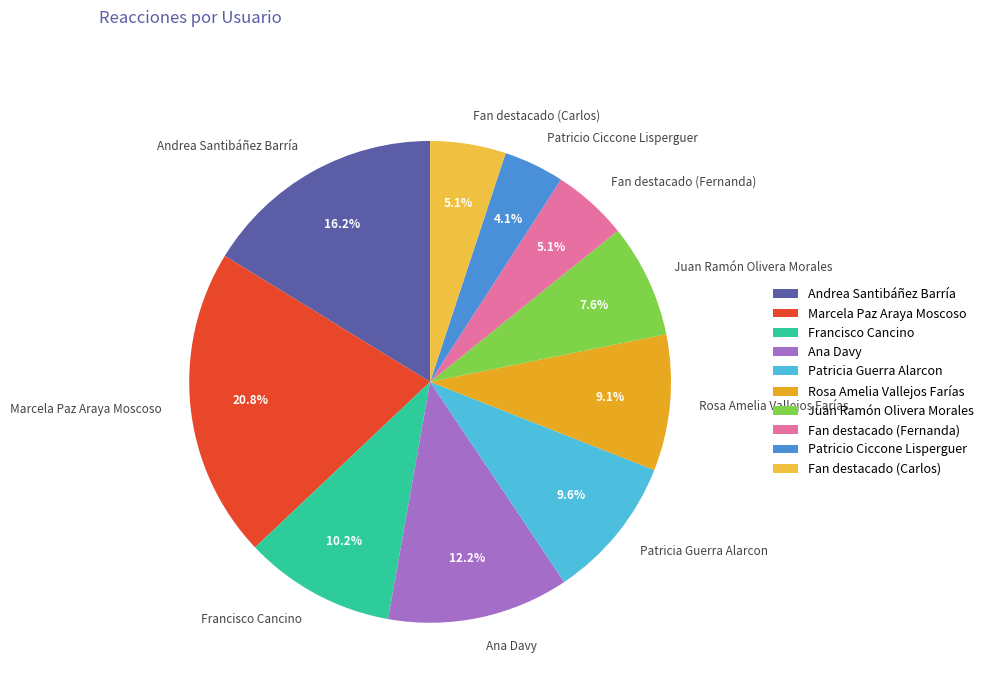

How much of the chart is everything except Rosa Amelia Vallejos Farías?

90.9%